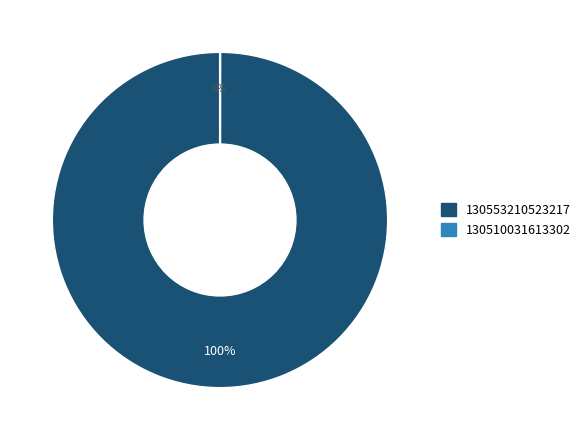

To the nearest percent, what portion does 130553210523217 represent?

100%